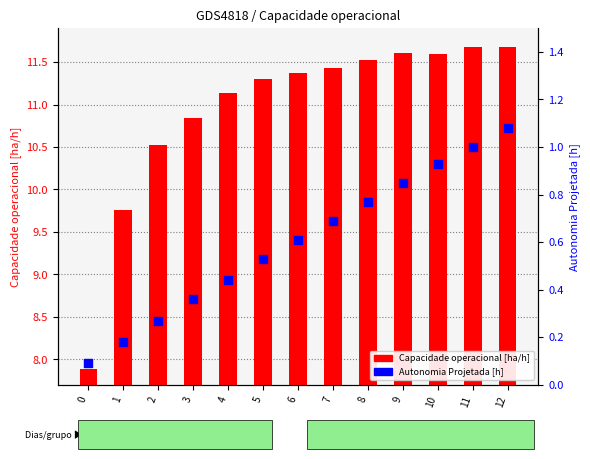

Which series has the widest spread of Y values?

Capacidade operacional [ha/h]